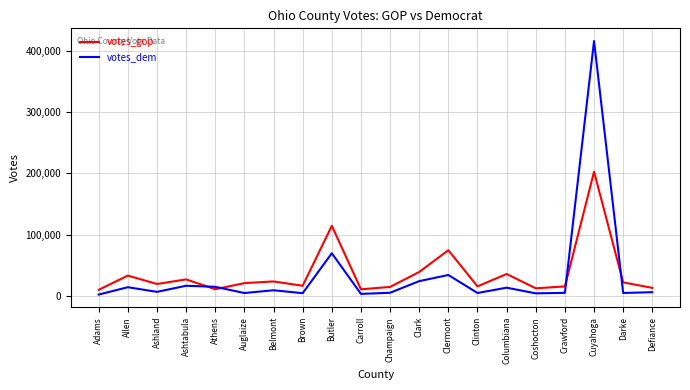

The value of votes_gop at Clermont is 74570. True or false?

True